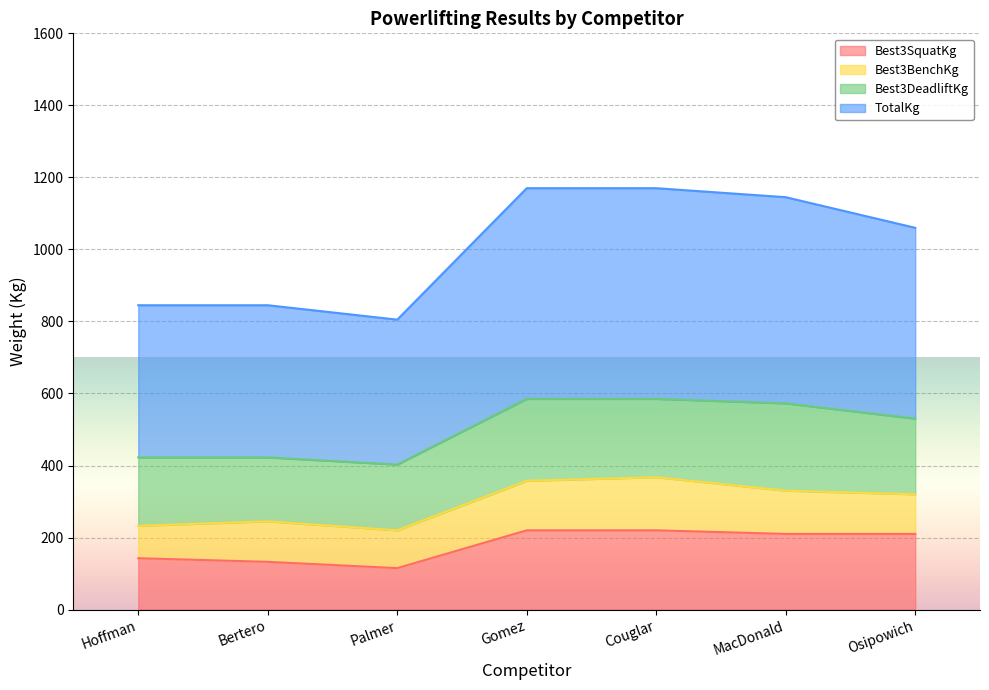

Read the TotalKg value at Couglar.

585.0